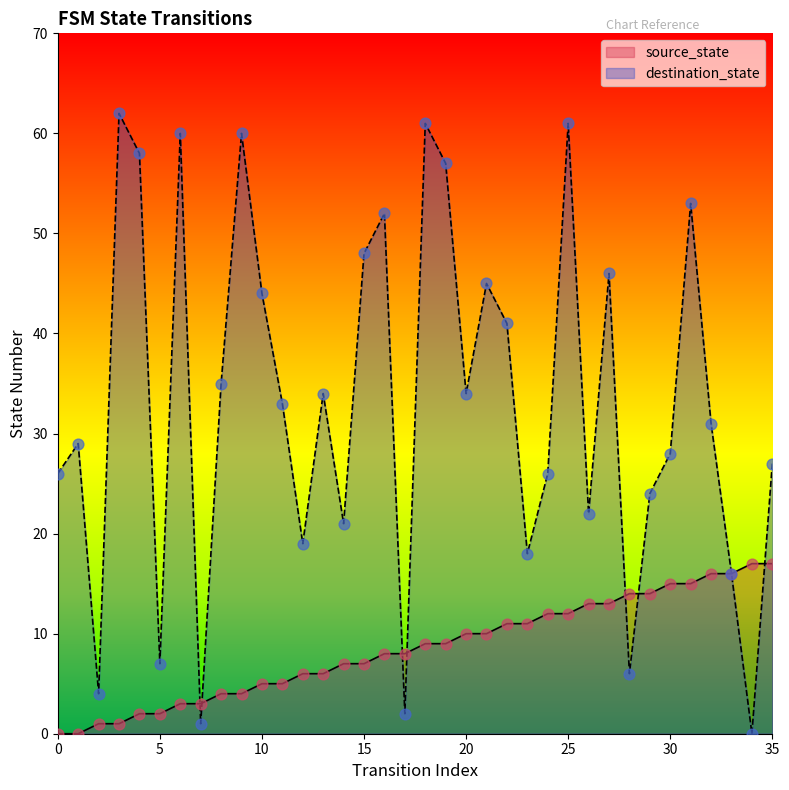

Which series reaches the maximum Y coordinate?

destination_state